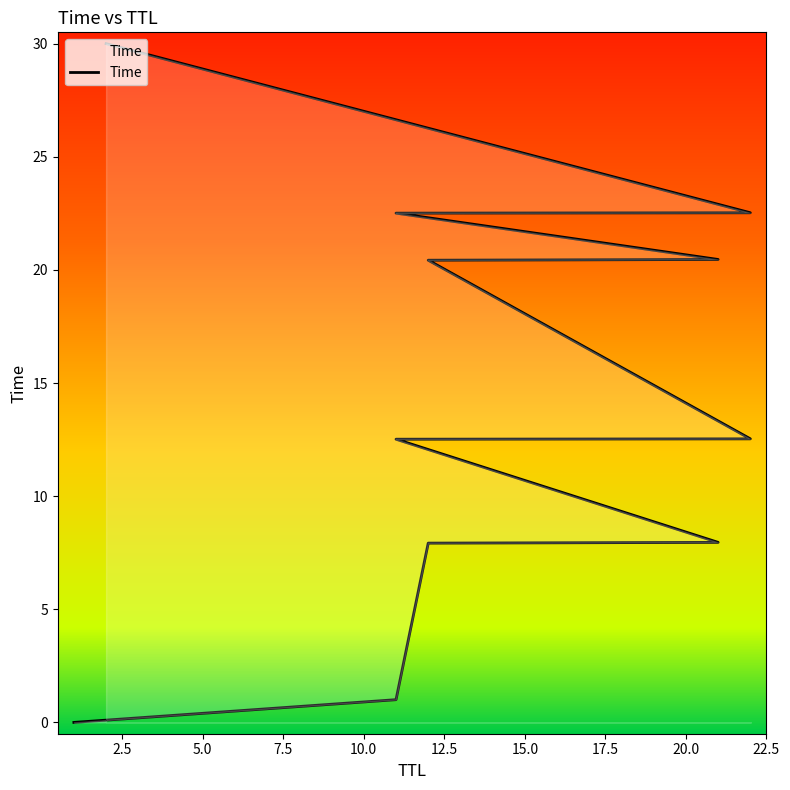

At which label does the data first exceed 12?

11